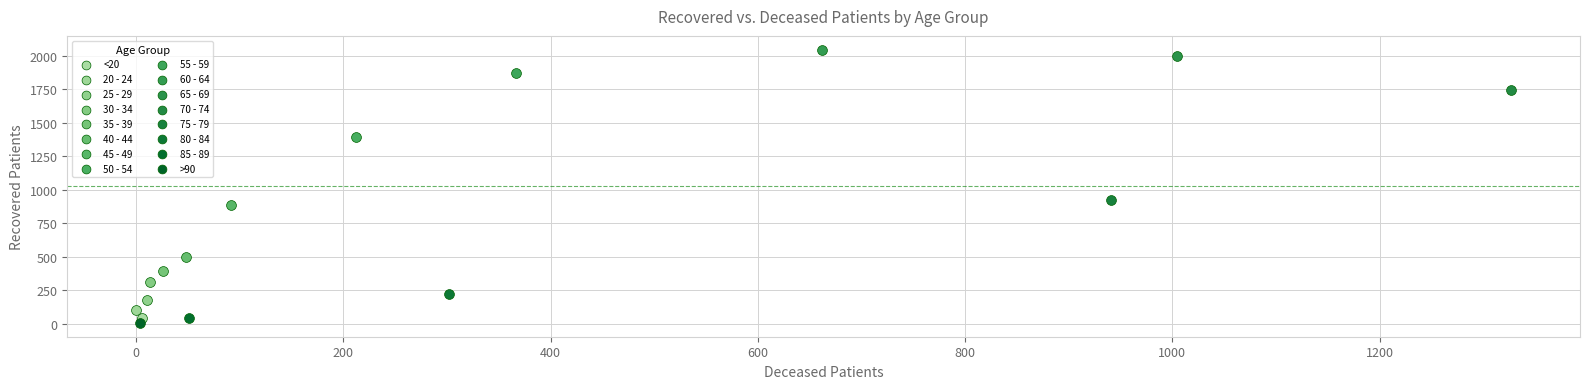

Which series reaches the maximum Y coordinate?

60 - 64